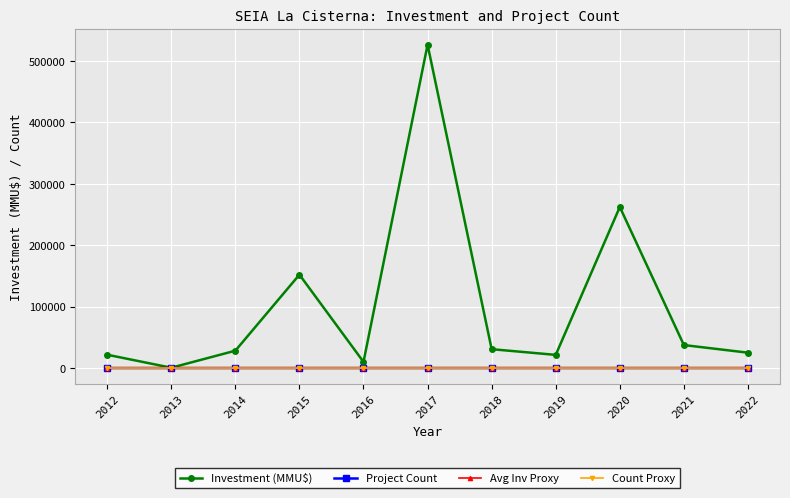

At which category does Investment (MMU$) reach its first local valley?

2013